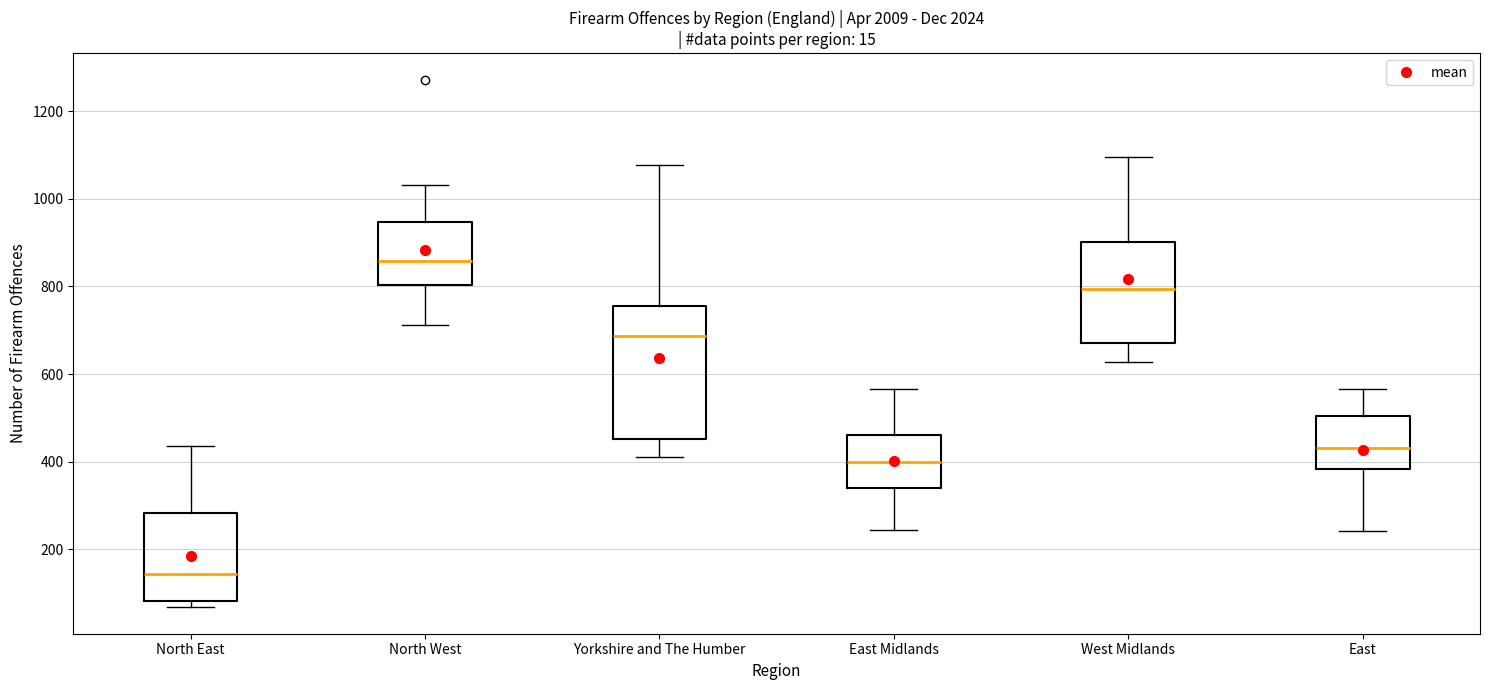

Reading left to right, transcribe this box plot: for each box, give where its median line is, the range the box spans, and where its two whiskers end, as read against the y-axis. The values are not printed on the chart, so give them approximately, as read against the axis.

North East: median 140, box 80 to 280, whiskers 60 to 440
North West: median 860, box 800 to 940, whiskers 720 to 1040
Yorkshire and The Humber: median 680, box 460 to 760, whiskers 420 to 1080
East Midlands: median 400, box 340 to 460, whiskers 240 to 560
West Midlands: median 800, box 680 to 900, whiskers 620 to 1100
East: median 440, box 380 to 500, whiskers 240 to 560